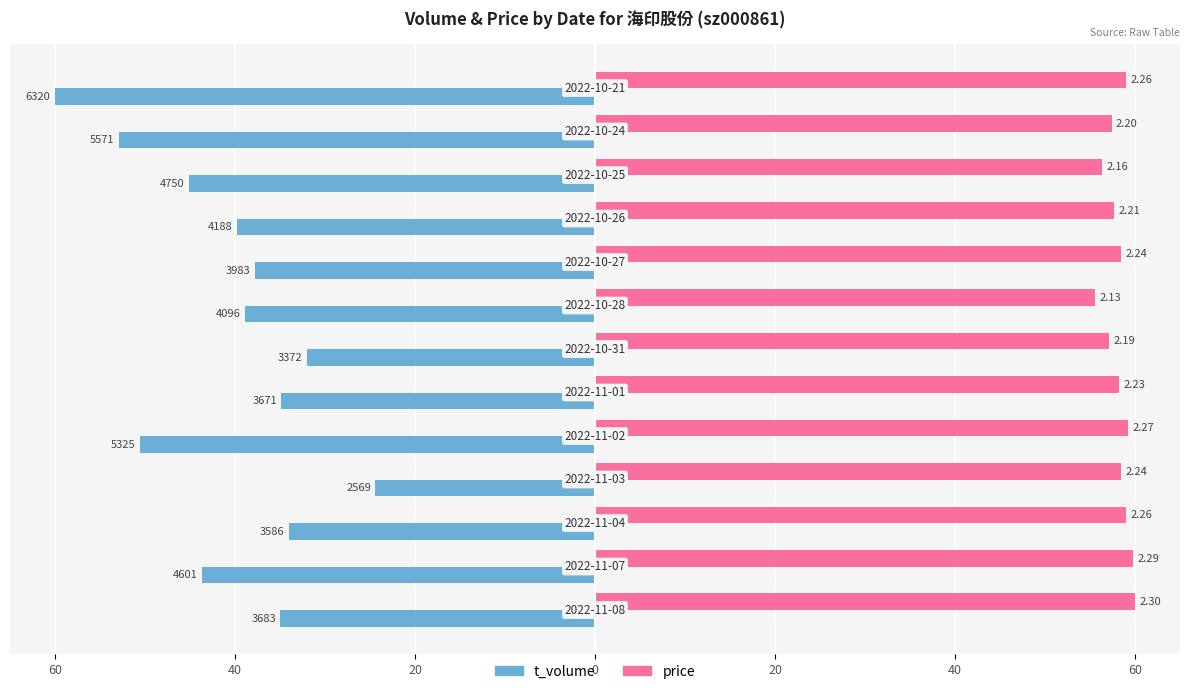

What are all the series names shown in the legend?

t_volume, price